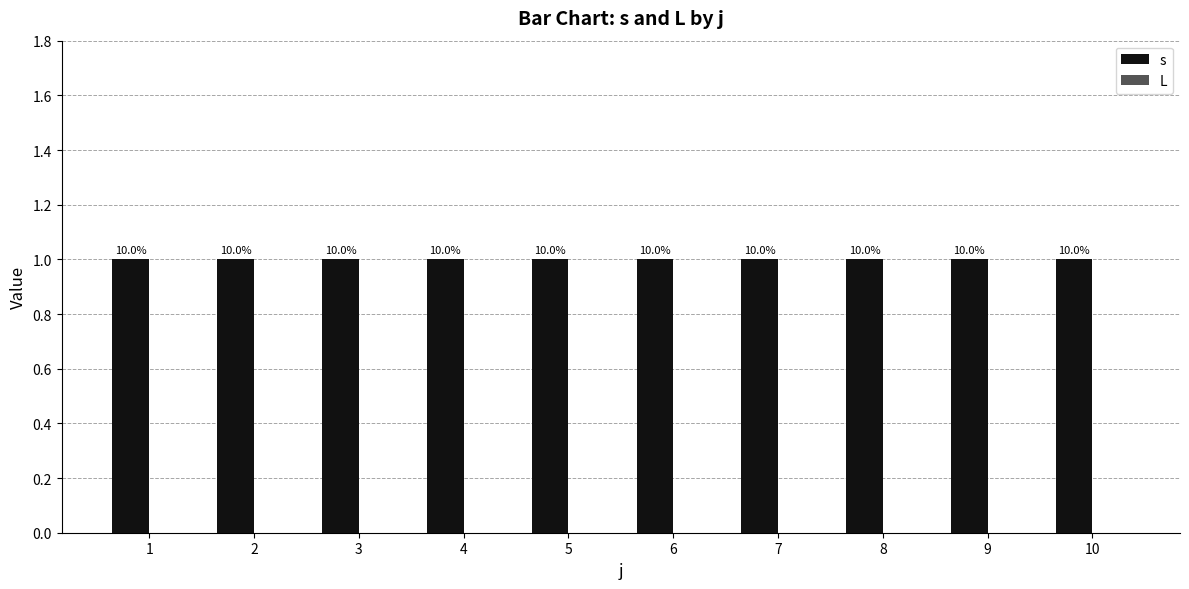

What are all the series names shown in the legend?

s, L